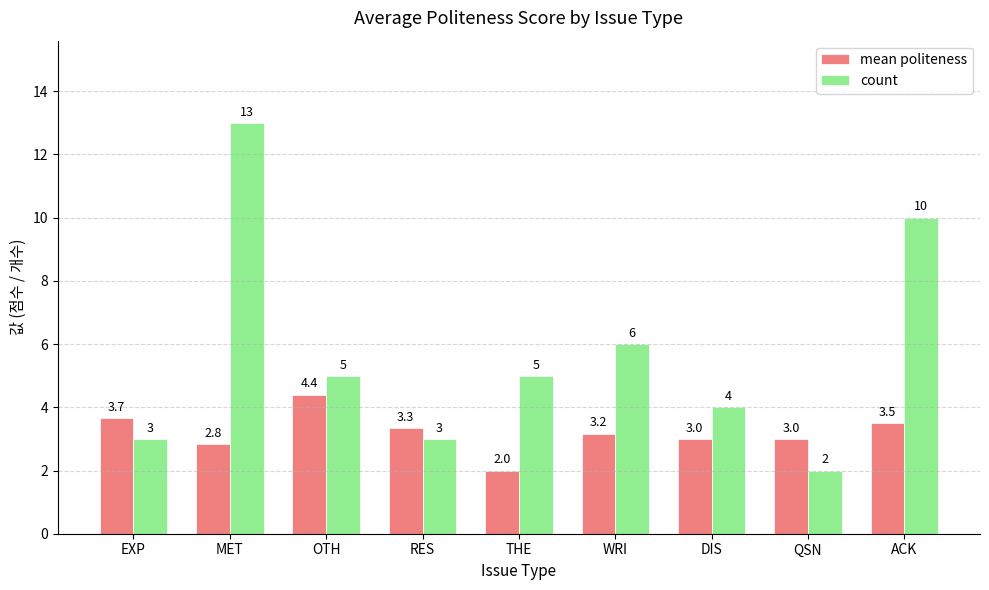

At which category does the chart reach its peak across all series?

MET